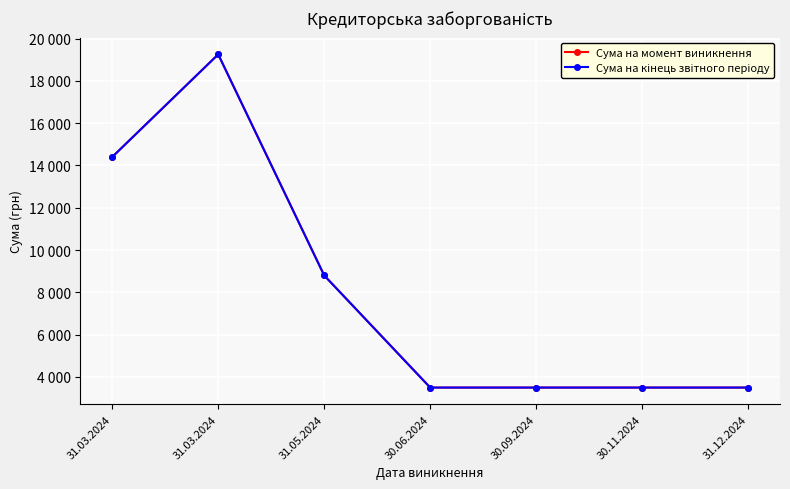

What is the value of the Сума на кінець звітного періоду point at the 6th from the left?

3500